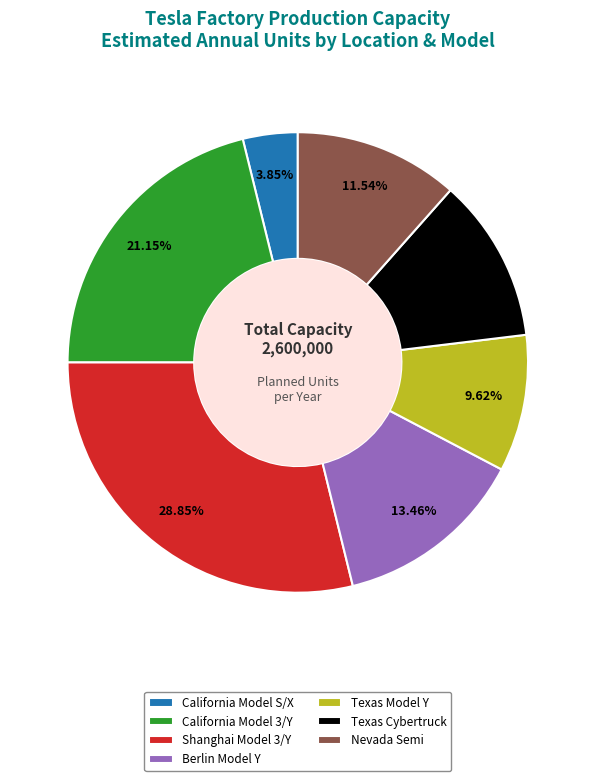

What percentage do California Model S/X and Texas Model Y together represent?

13.5%